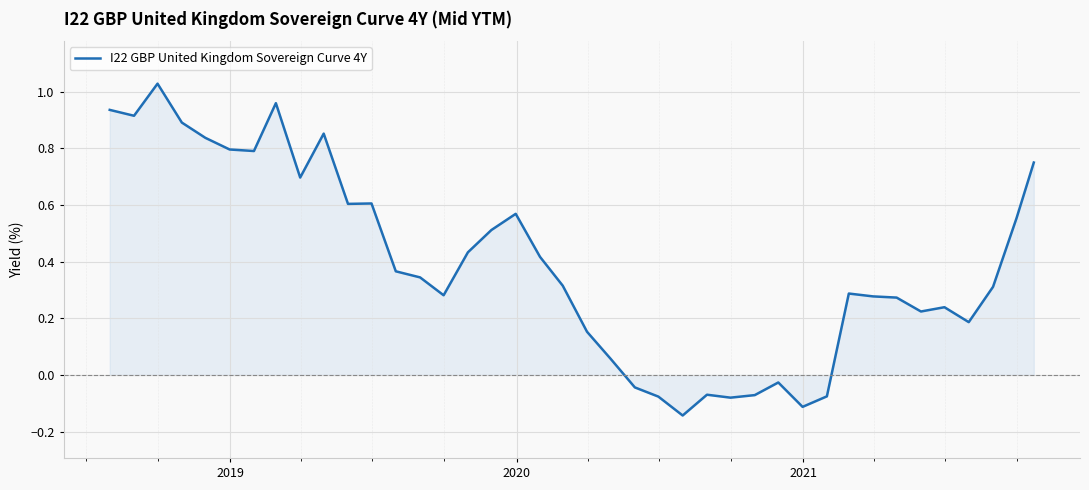

How many values are below zero?

9